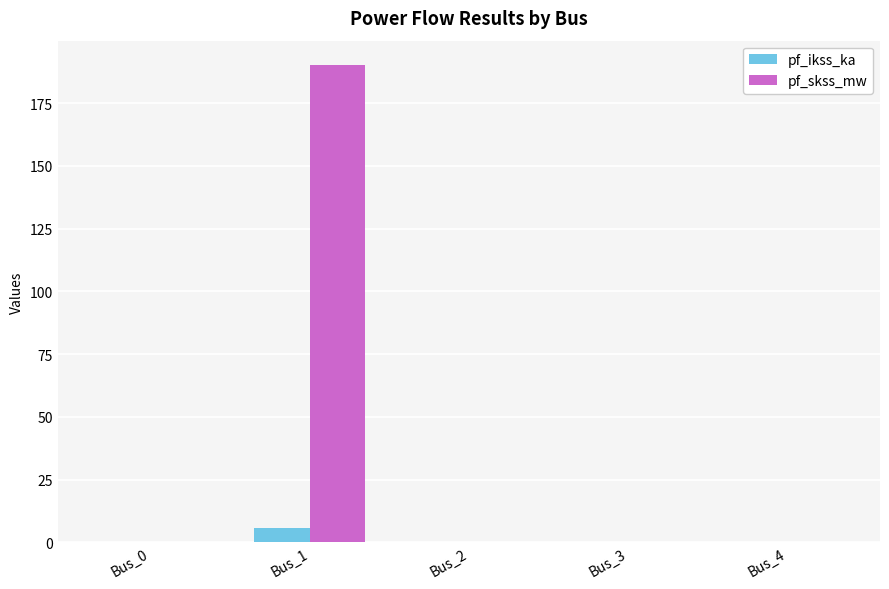

The value of pf_ikss_ka at Bus_2 is 0.0. True or false?

True